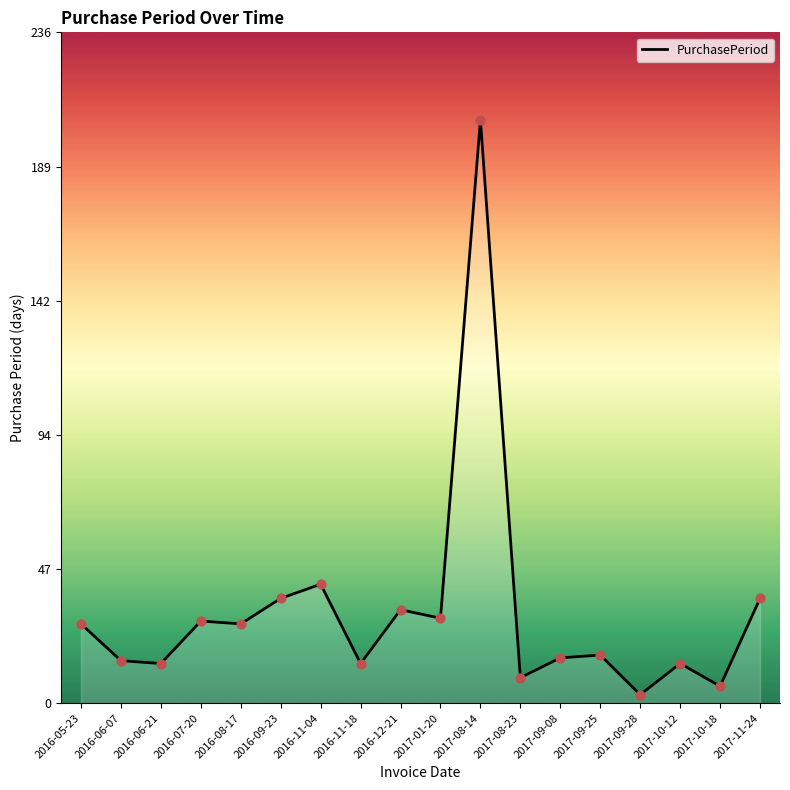

What is the change in value from 2017-01-20 to 2017-09-25?

-13